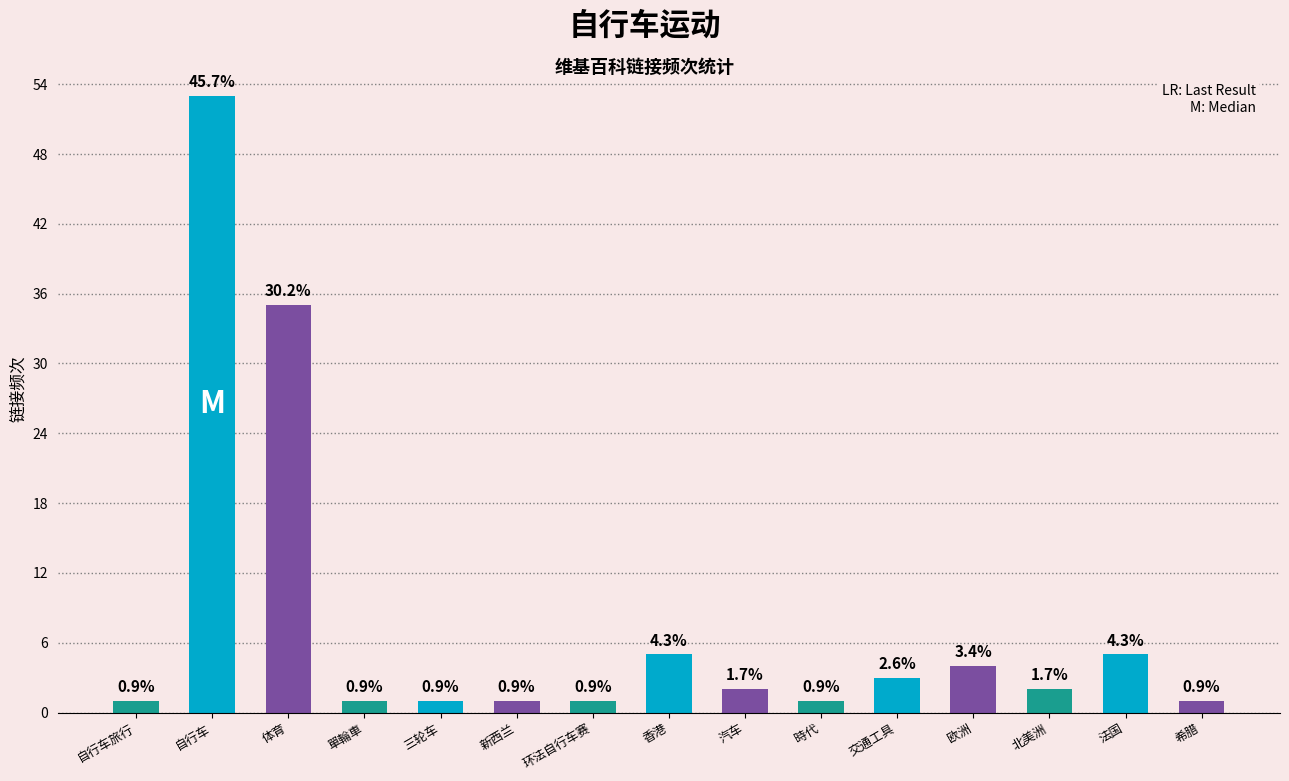

List the labels in order of value, smallest first.

自行车旅行, 單輪車, 三轮车, 新西兰, 环法自行车赛, 時代, 希腊, 汽车, 北美洲, 交通工具, 欧洲, 香港, 法国, 体育, 自行车